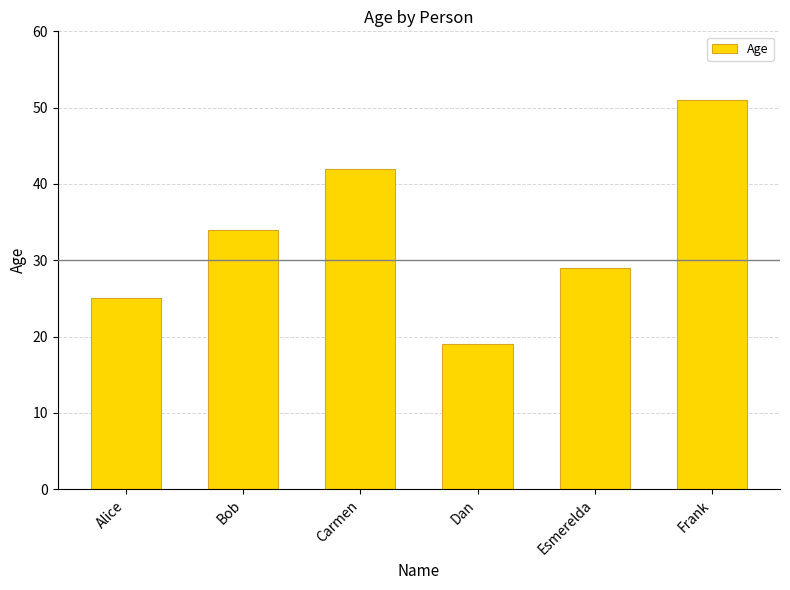

List the labels in order of value, largest first.

Frank, Carmen, Bob, Esmerelda, Alice, Dan